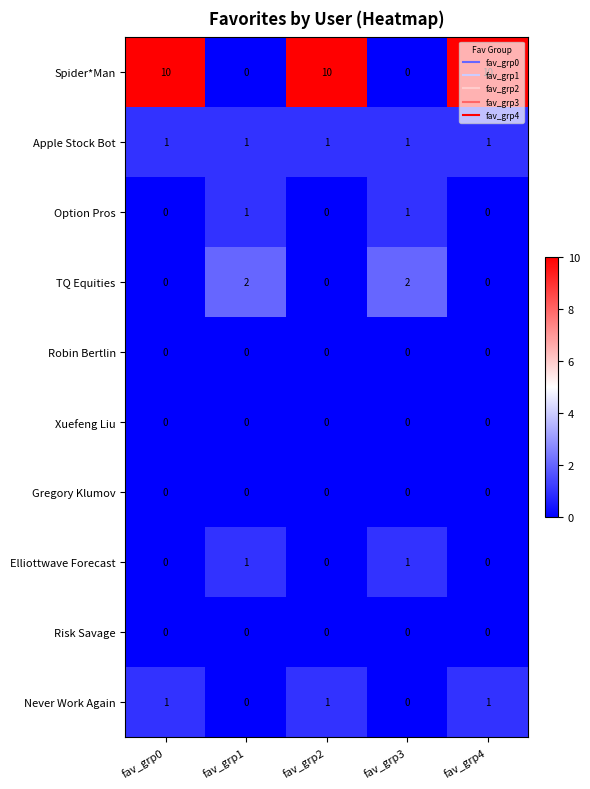

Which series has the widest spread of values?

Spider*Man